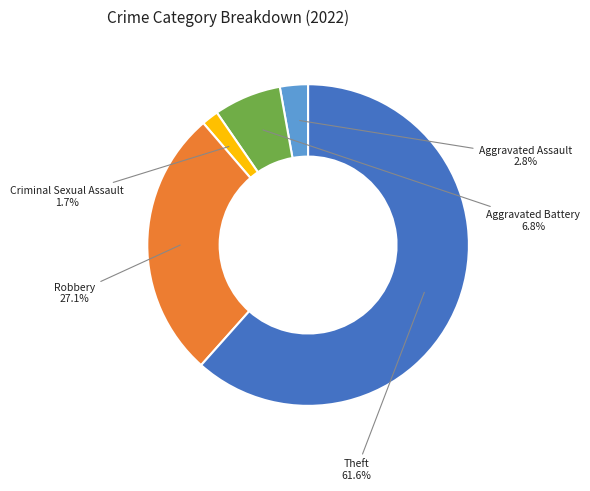

What percentage is the Aggravated Assault slice, to the nearest percent?

3%